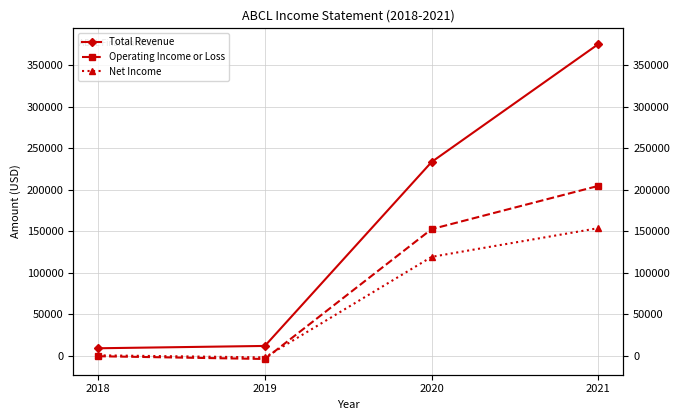

The value of Total Revenue at 2020 is 385952. True or false?

False